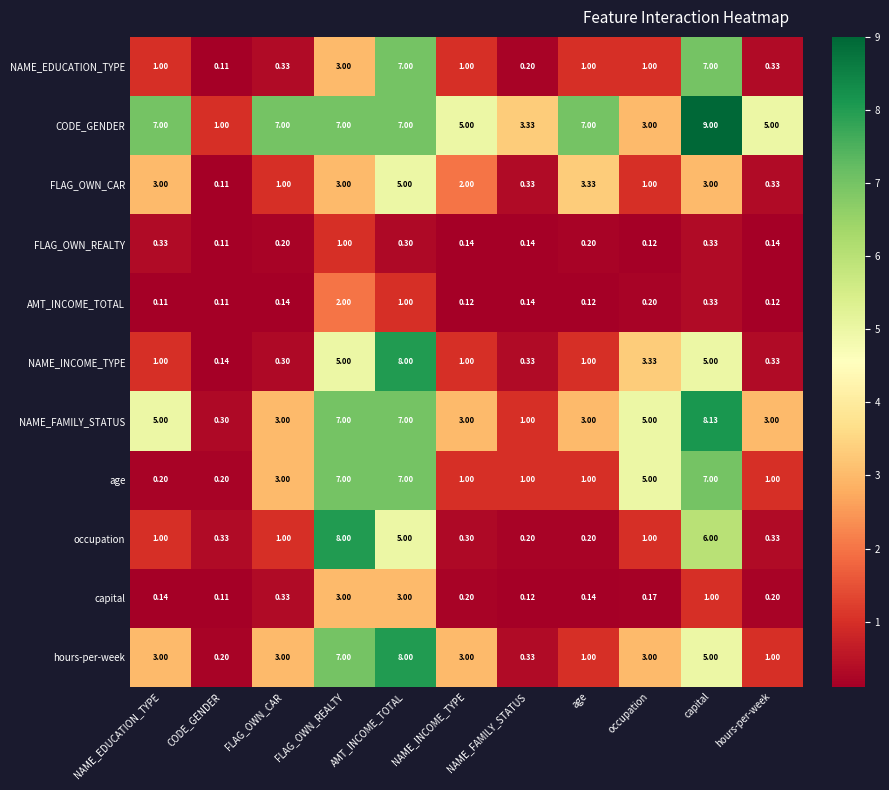

At which label is occupation closest to 4?

AMT_INCOME_TOTAL